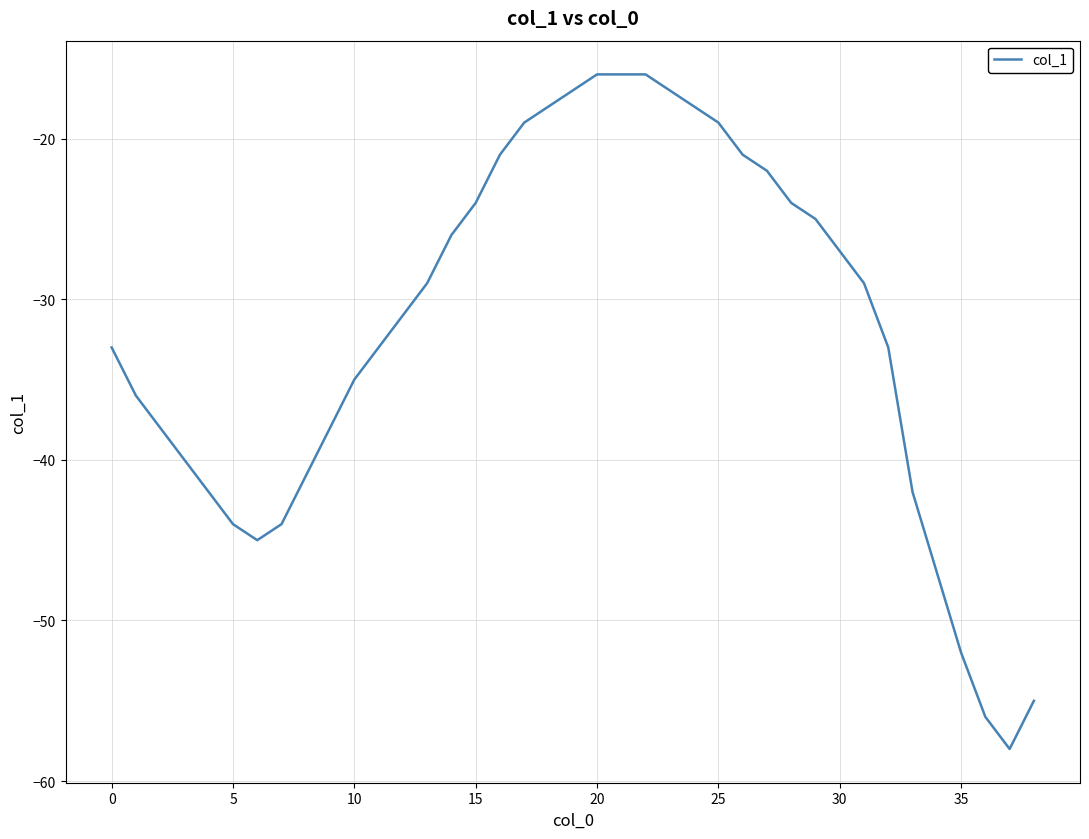

What is the difference between the maximum and minimum values?

42